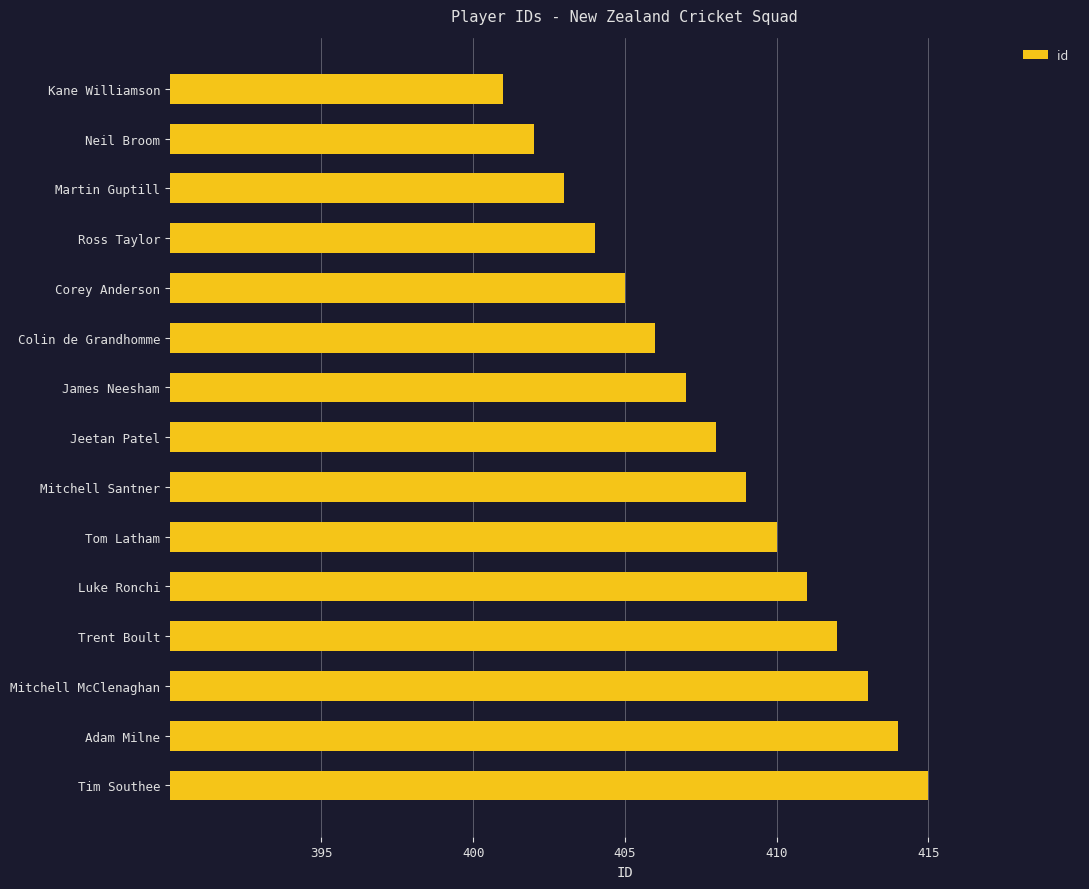

What is the greatest value displayed?

415